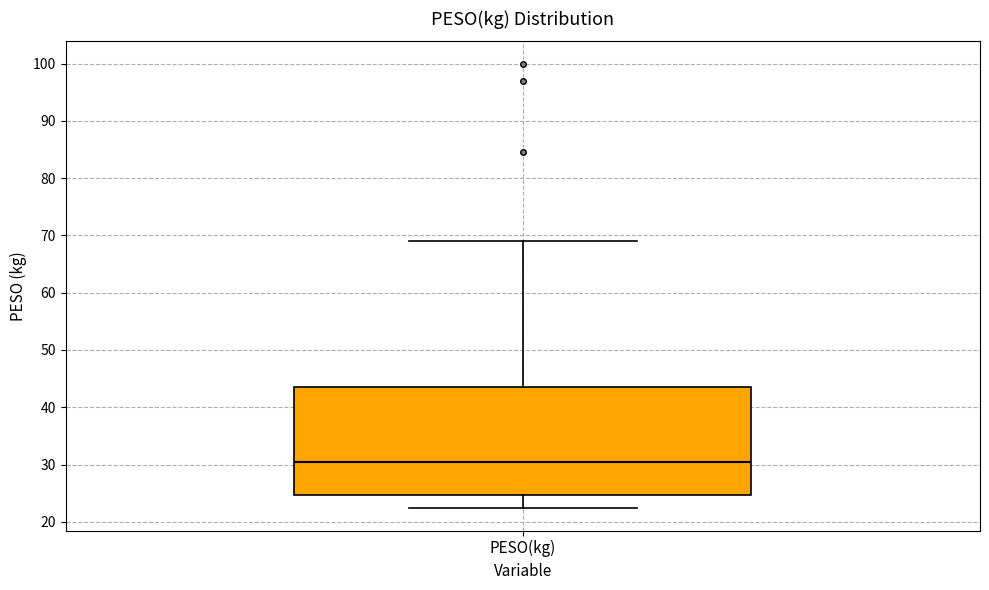

Read this box plot against the y-axis: the position of the median line, the range covered by the box, and the ends of both whiskers. The values are not printed on the chart, so give them approximately, as read against the axis.

median 30, box 25 to 43, whiskers 22 to 69